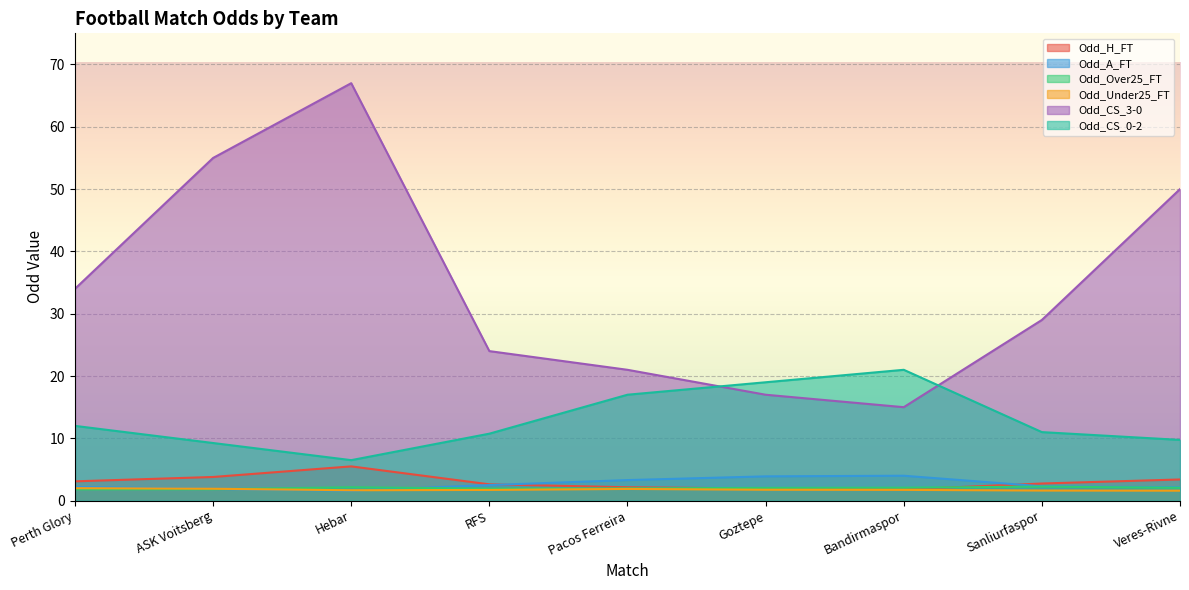

Between RFS and Pacos Ferreira, which series saw the biggest shift?

Odd_CS_0-2